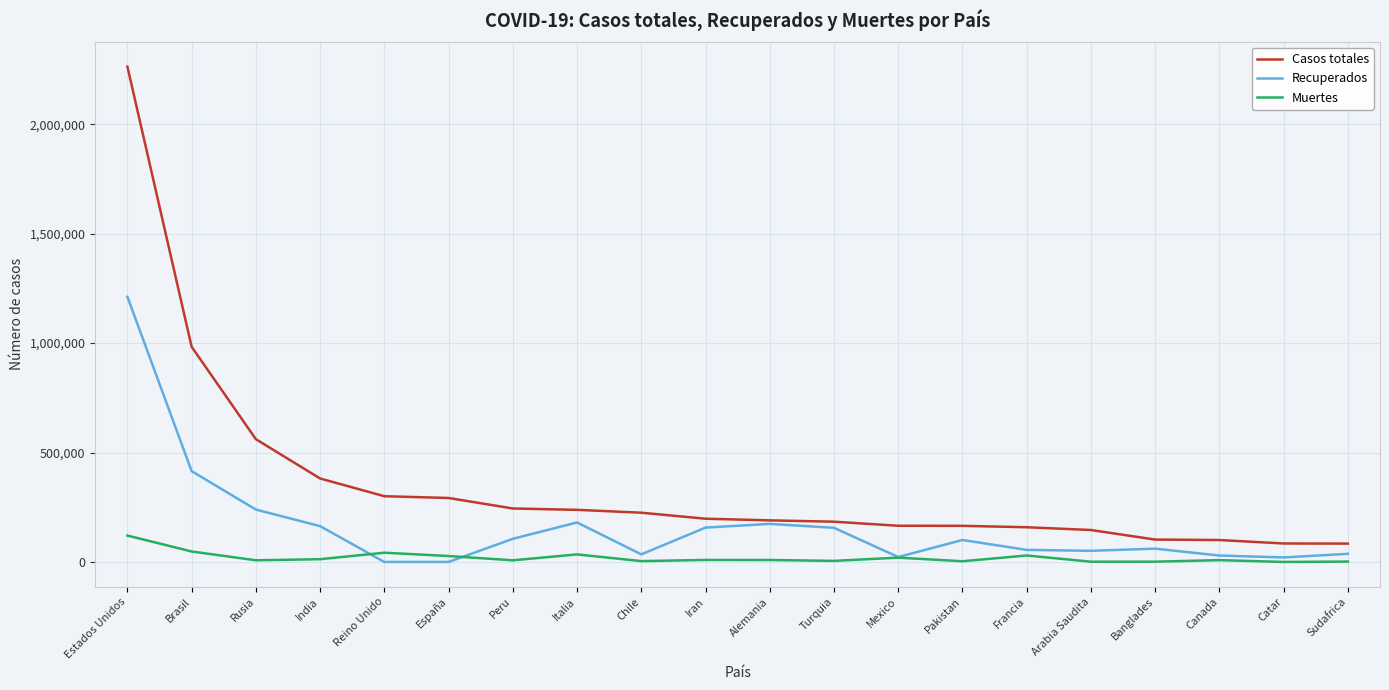

Which series has the widest spread of values?

Casos totales